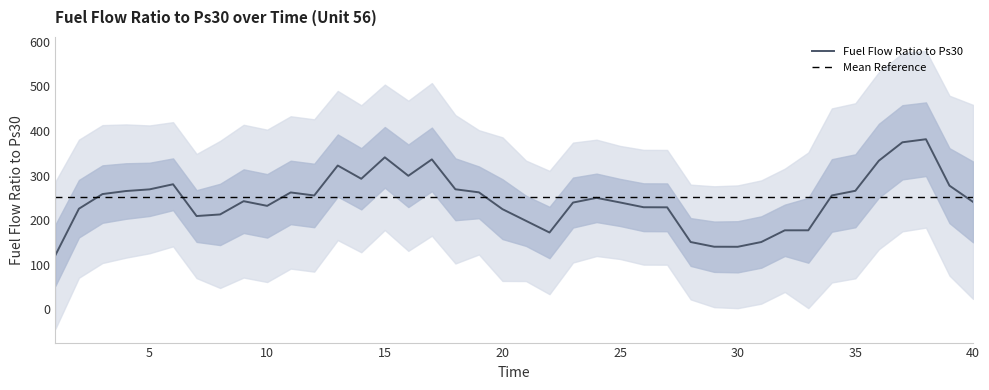

True or false: Fuel Flow Ratio to Ps30 has a value of 340.9 at 15.

True